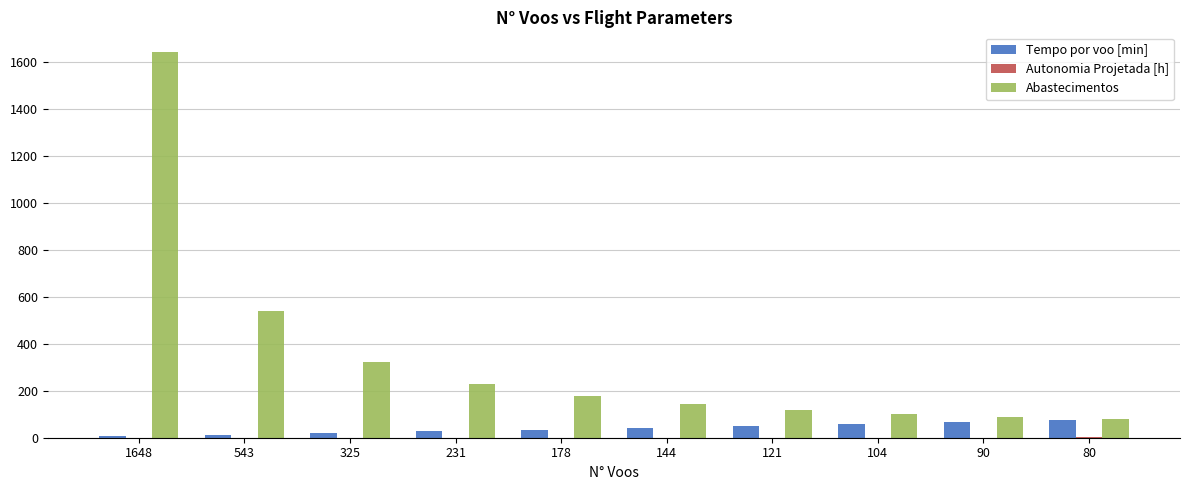

Is it true that Tempo por voo [min] equals 65.6 at 90?

True